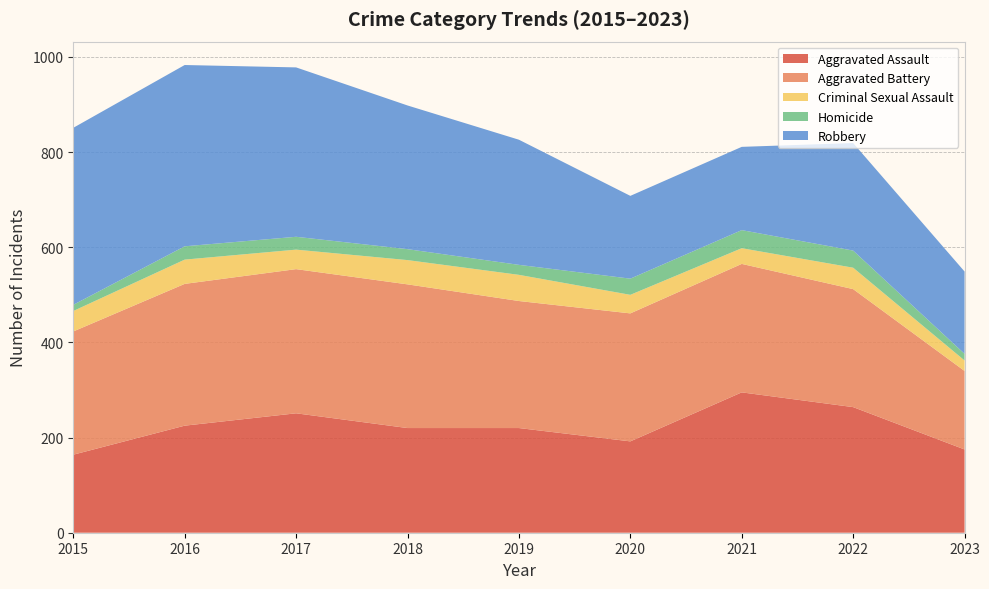

Reading left to right, extract all data points from this chart.

Aggravated Assault: 2015=164	2016=225	2017=251	2018=220	2019=220	2020=192	2021=295	2022=264	2023=175
Aggravated Battery: 2015=259	2016=298	2017=303	2018=302	2019=267	2020=269	2021=270	2022=248	2023=165
Criminal Sexual Assault: 2015=43	2016=51	2017=41	2018=51	2019=55	2020=39	2021=33	2022=45	2023=22
Homicide: 2015=13	2016=28	2017=27	2018=23	2019=21	2020=34	2021=38	2022=36	2023=14
Robbery: 2015=372	2016=381	2017=356	2018=302	2019=263	2020=174	2021=175	2022=226	2023=173